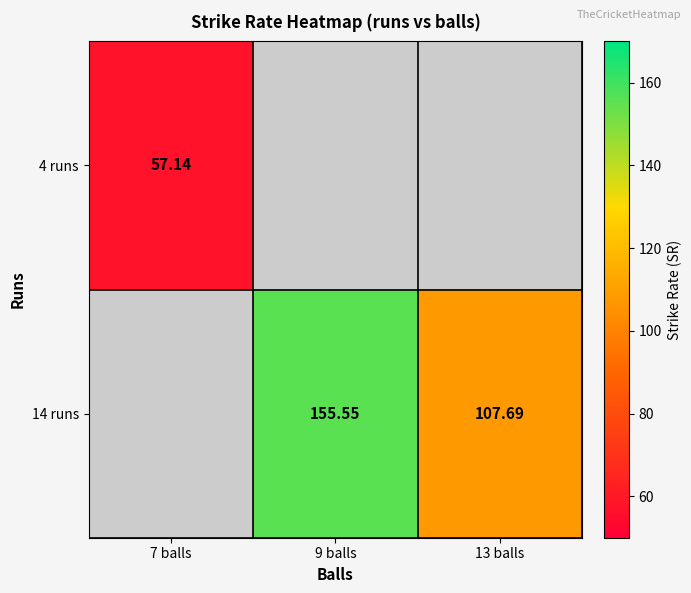

Between 9 balls and 7 balls, which is larger?

7 balls